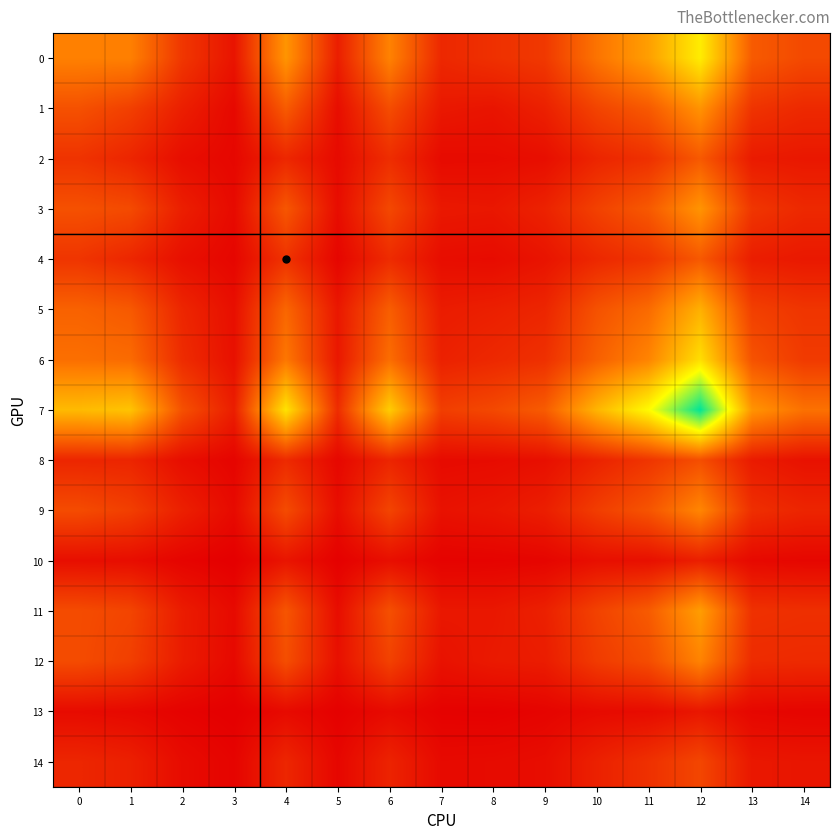

How many categories are shown in the chart?

15